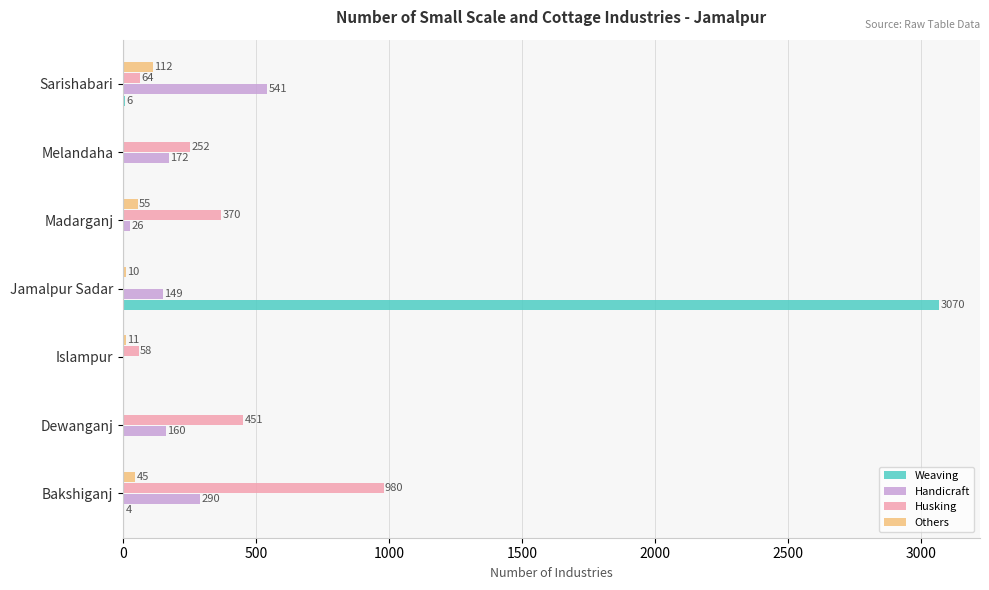

What is the approximate value of Weaving at Sarishabari?

6